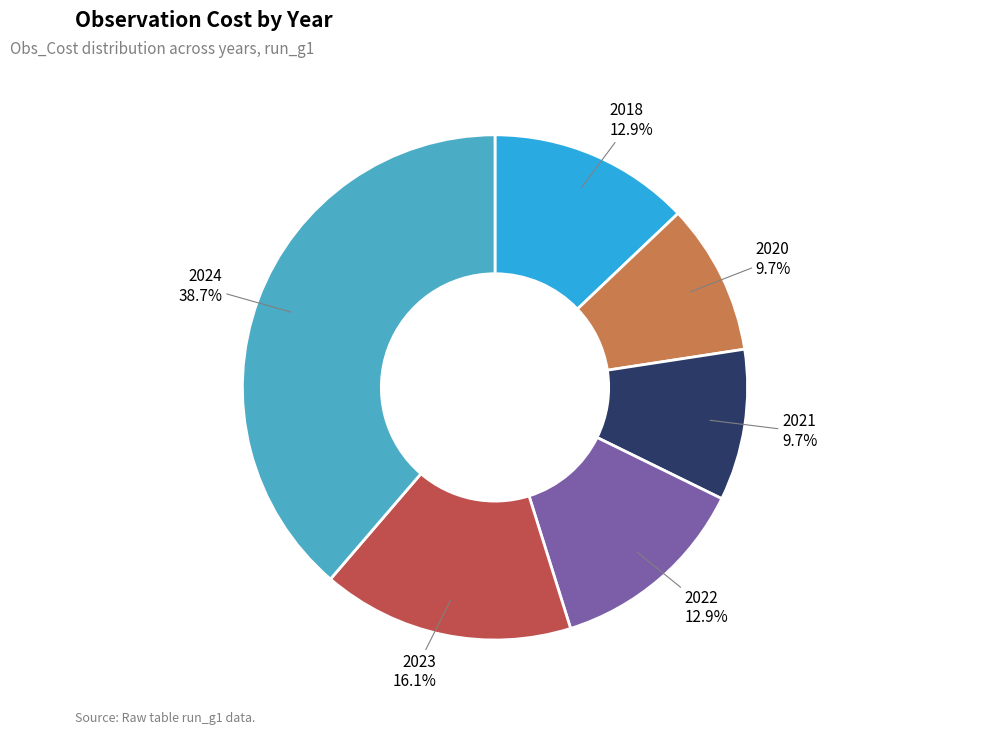

What is the largest slice in the pie chart?

2024